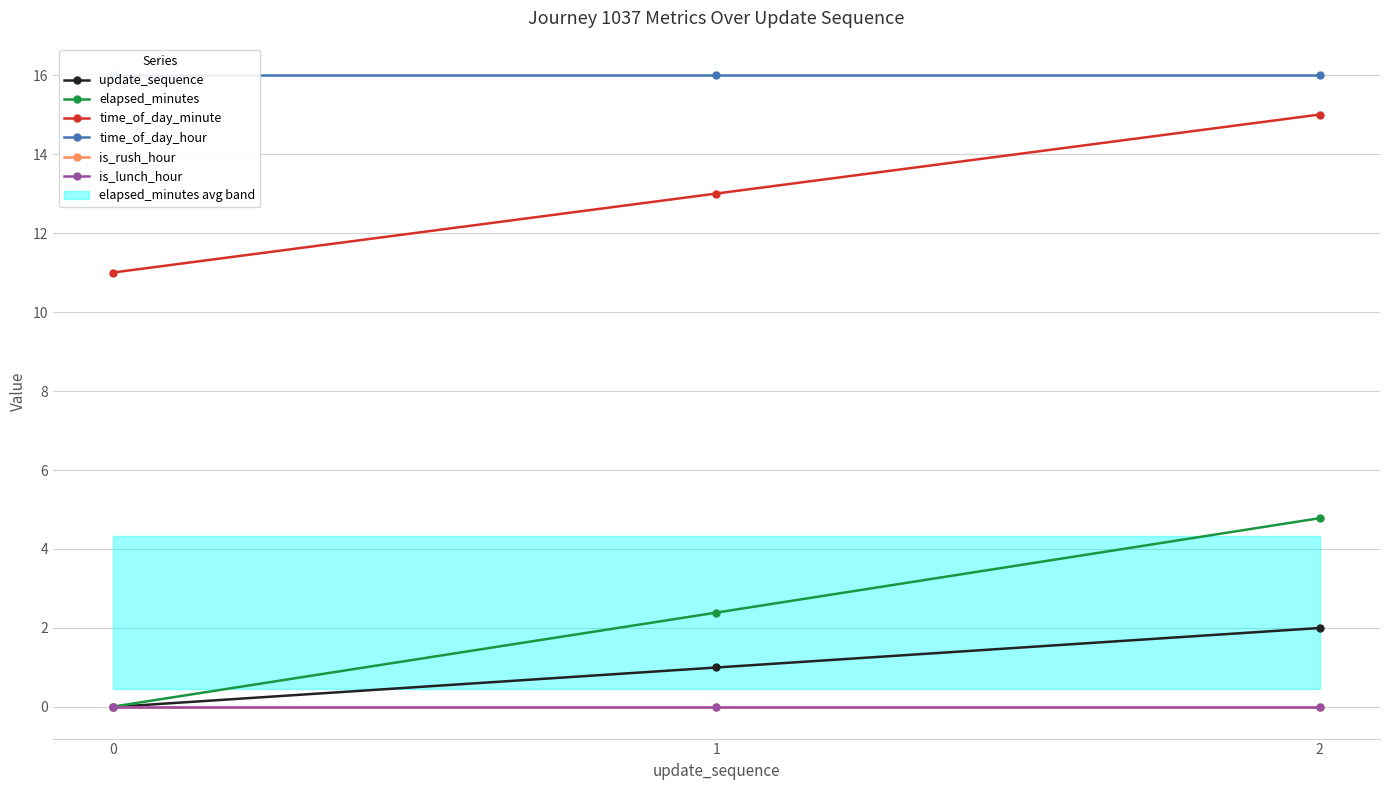

Where does the update_sequence series first go above 1?

2